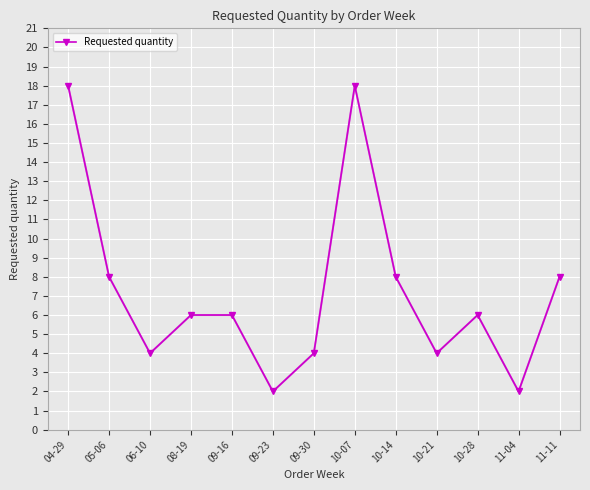

What position from the left is 08-19?

4